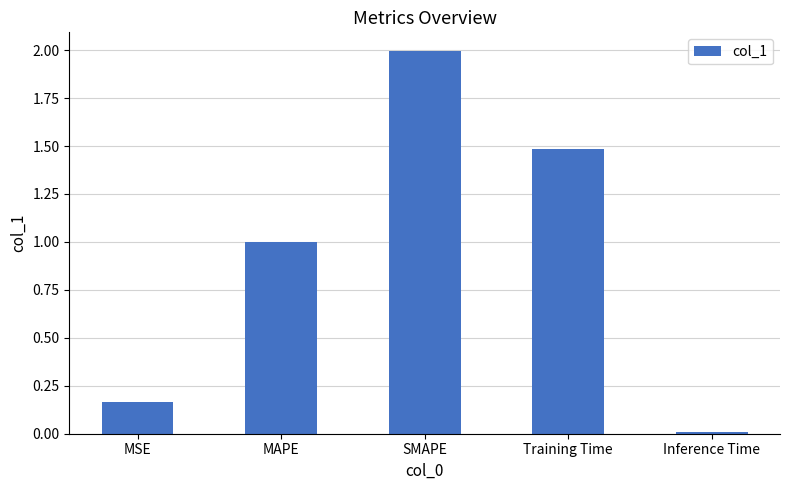

Is it true that the value at Inference Time is 0.0?

True